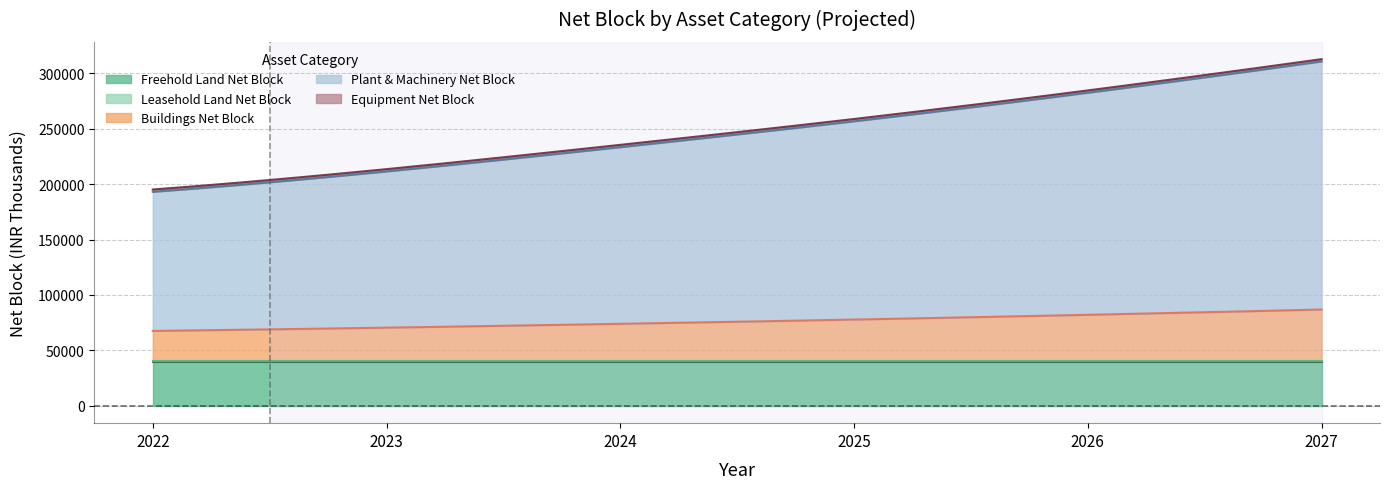

What is the sum of the Leasehold Land Net Block values at 2023 and 2024?

1050.0